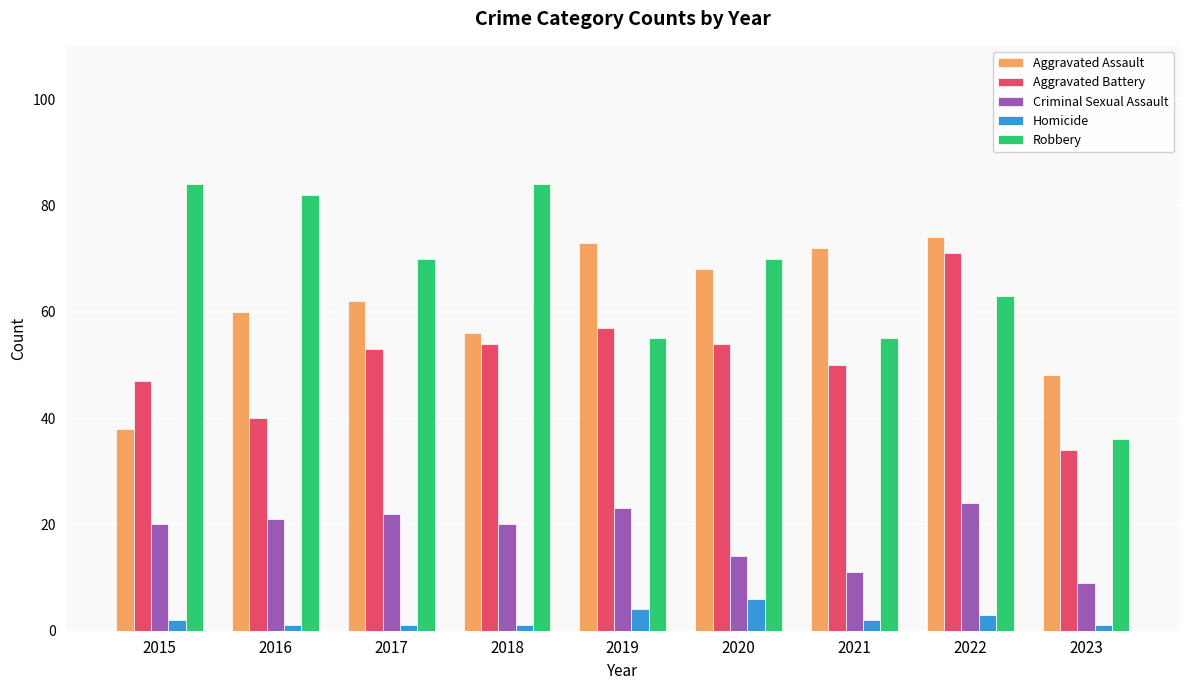

Rank the series at 2021 from highest to lowest value.

Aggravated Assault, Robbery, Aggravated Battery, Criminal Sexual Assault, Homicide